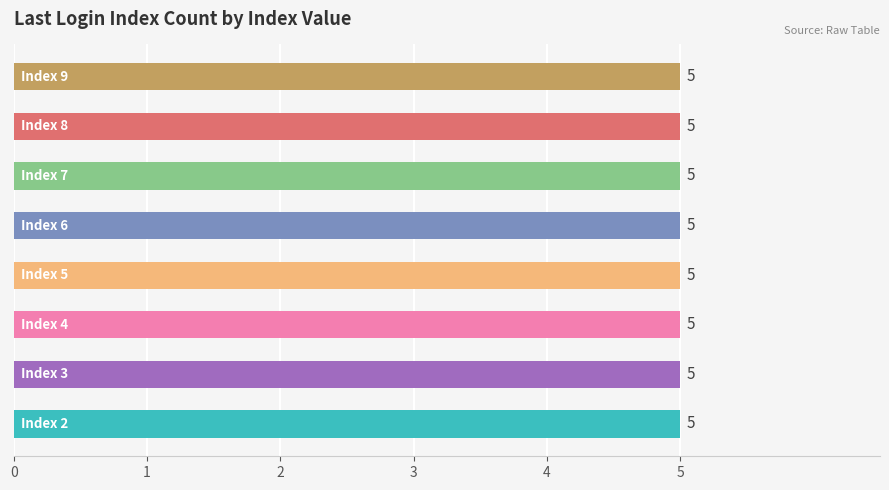

Where is the data nearest to the value 5?

Index 9